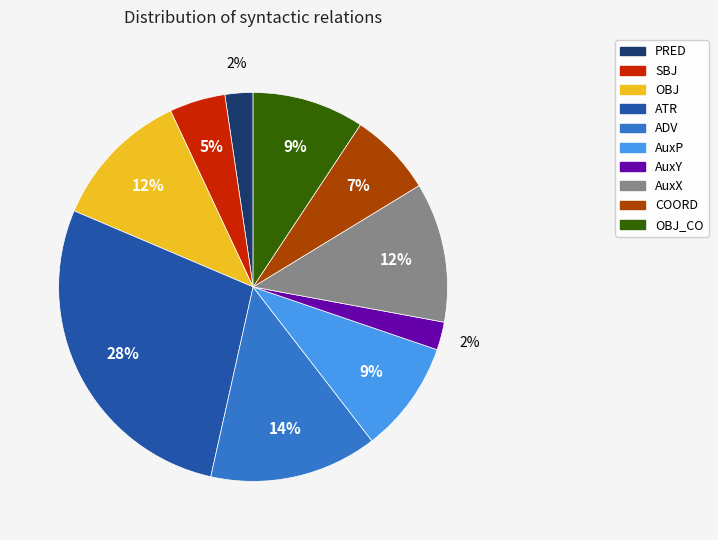

Is there any slice that represents more than half of the pie?

No